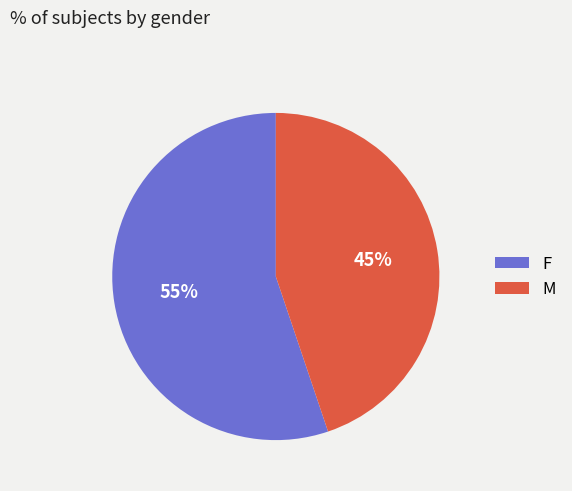

To the nearest percent, what percentage of the pie is M?

45%